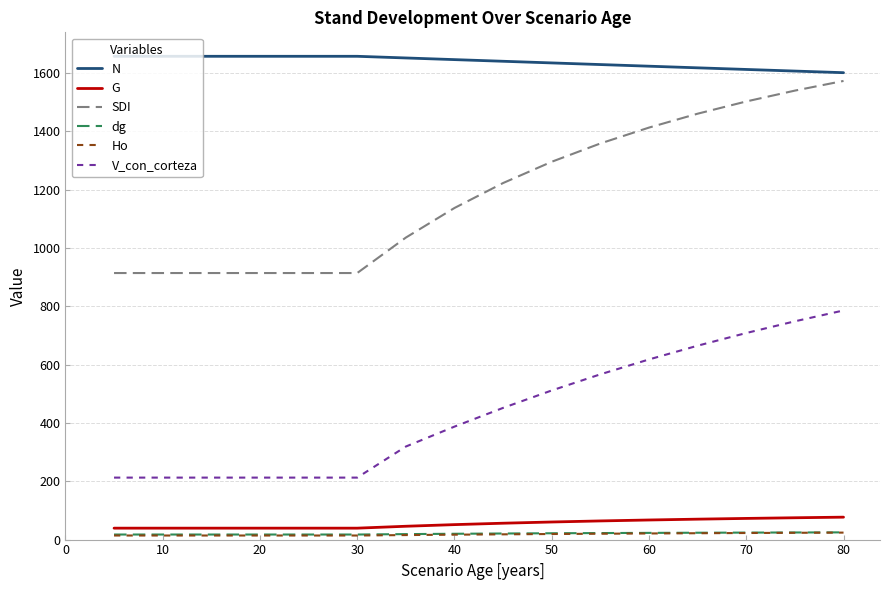

What is the difference between the maximum and minimum values in the Ho series?

9.9